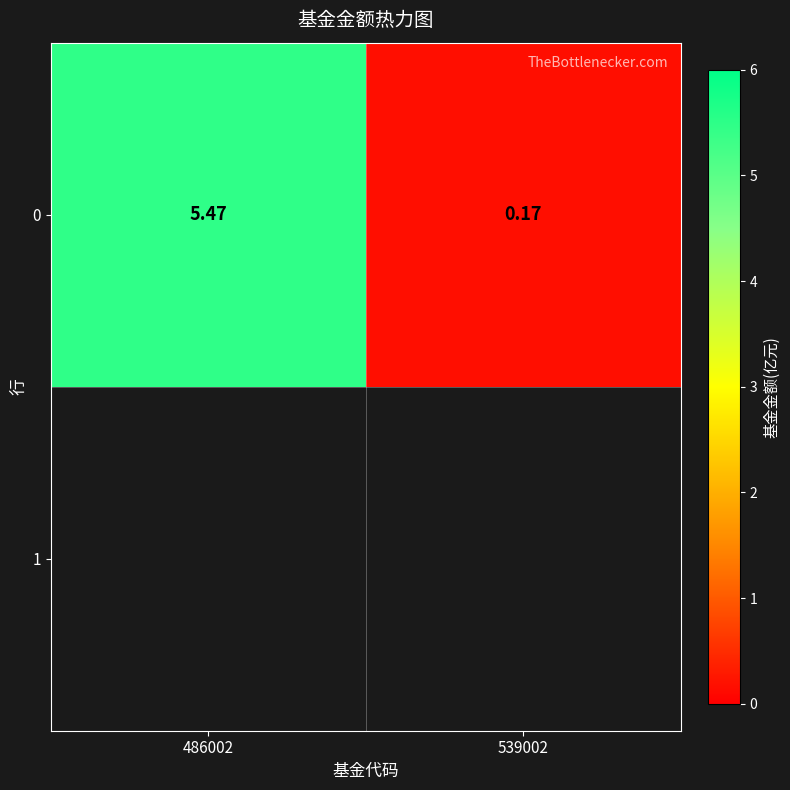

How many series are shown in this chart?

1